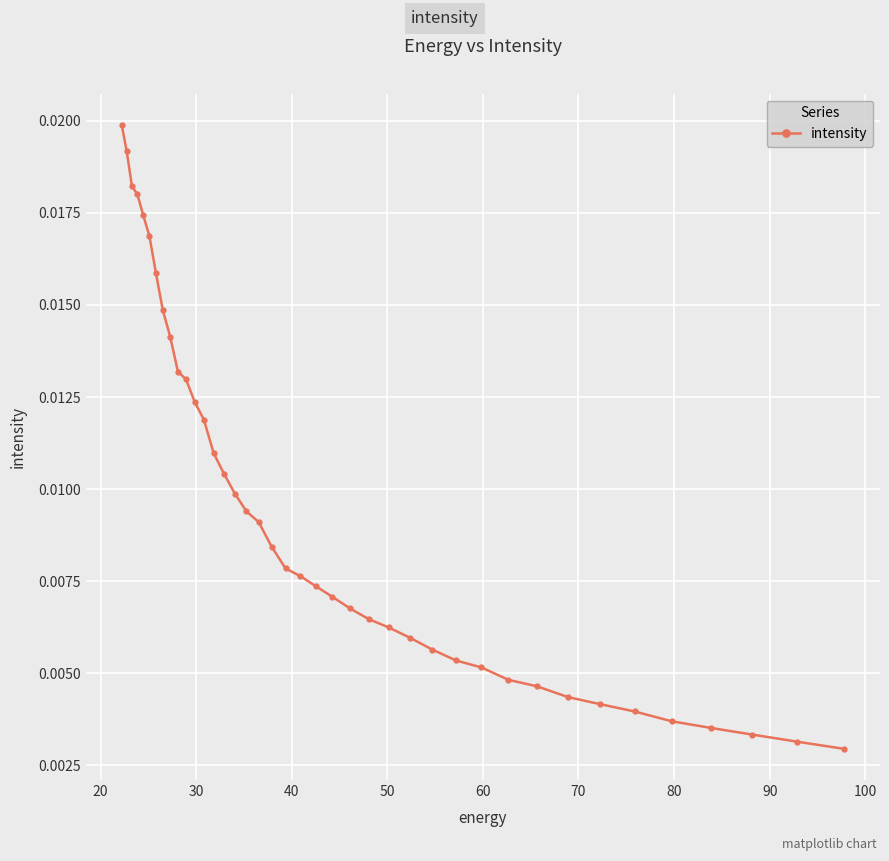

How many lines are shown in the chart?

1